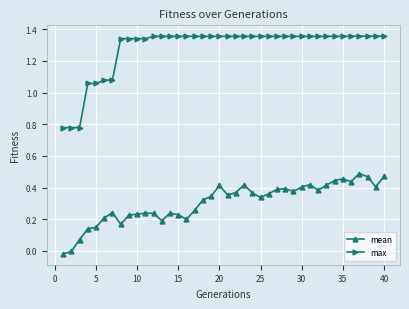

List the series in order of their overall mean, highest first.

max, mean